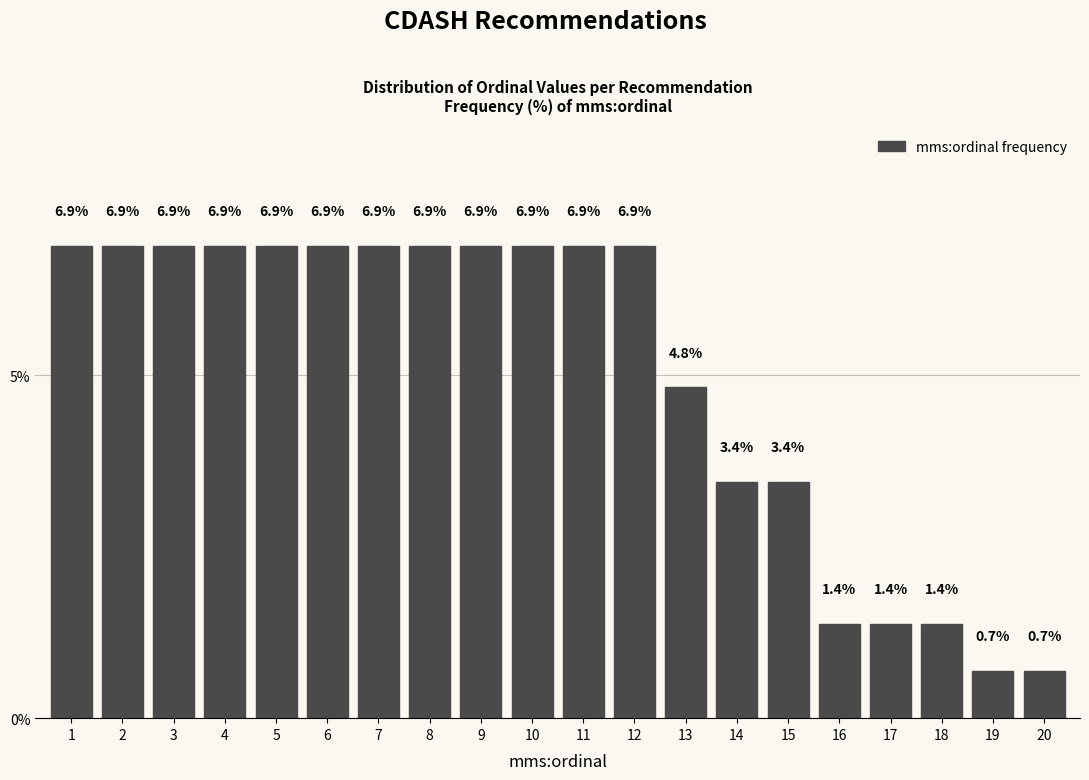

Reading left to right, transcribe all the data shown in this chart.

1=6.9	2=6.9	3=6.9	4=6.9	5=6.9	6=6.9	7=6.9	8=6.9	9=6.9	10=6.9	11=6.9	12=6.9	13=4.8	14=3.4	15=3.4	16=1.4	17=1.4	18=1.4	19=0.7	20=0.7